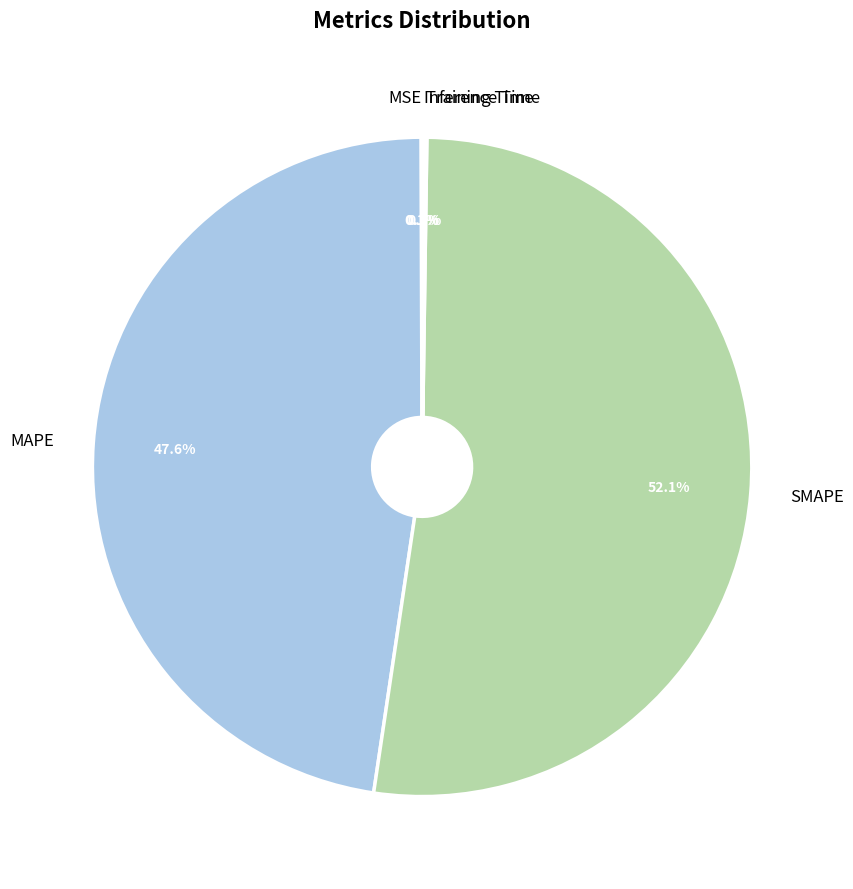

To the nearest percent, what is the average slice percentage?

20%